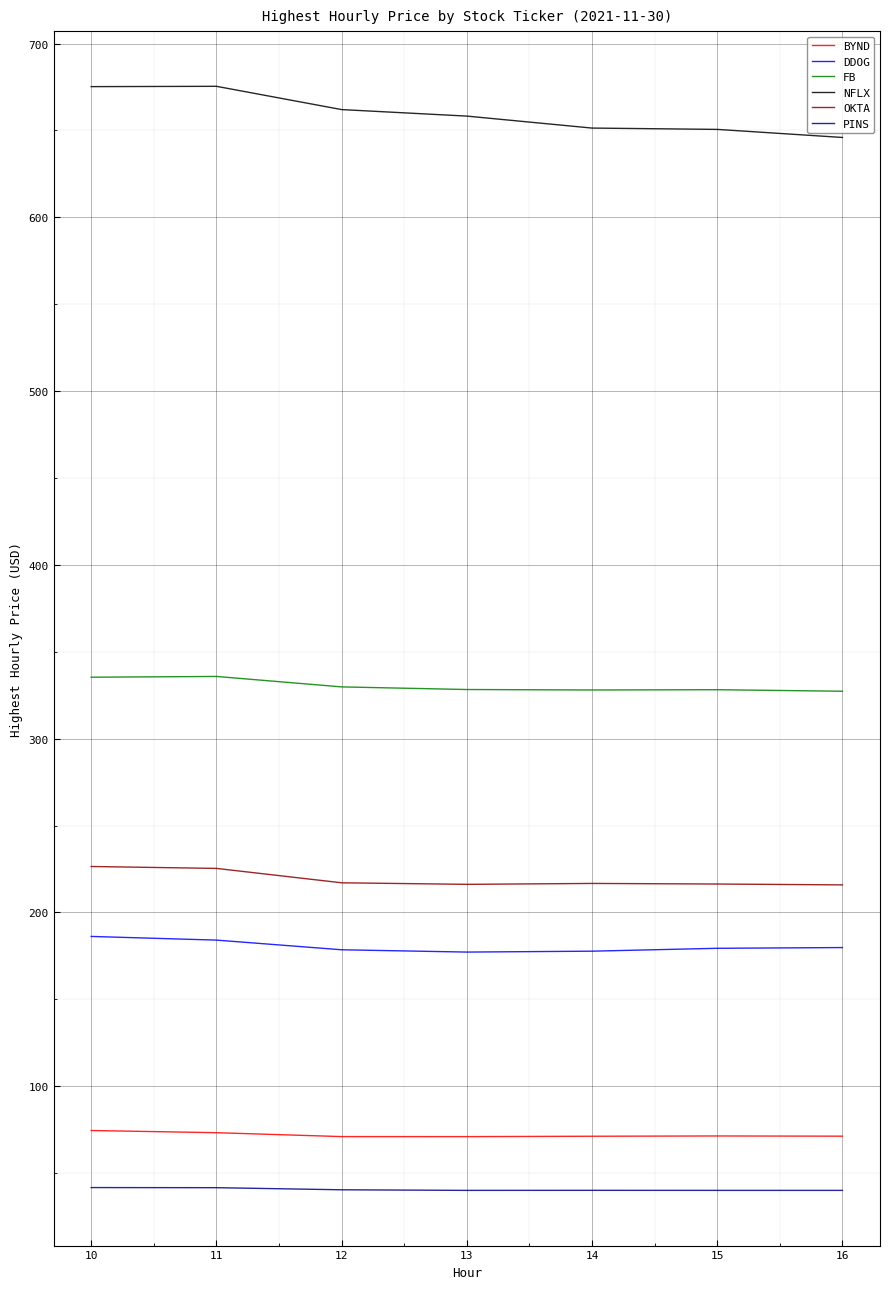

In FB, how many points are lower than both neighbors (excluding endpoints)?

1